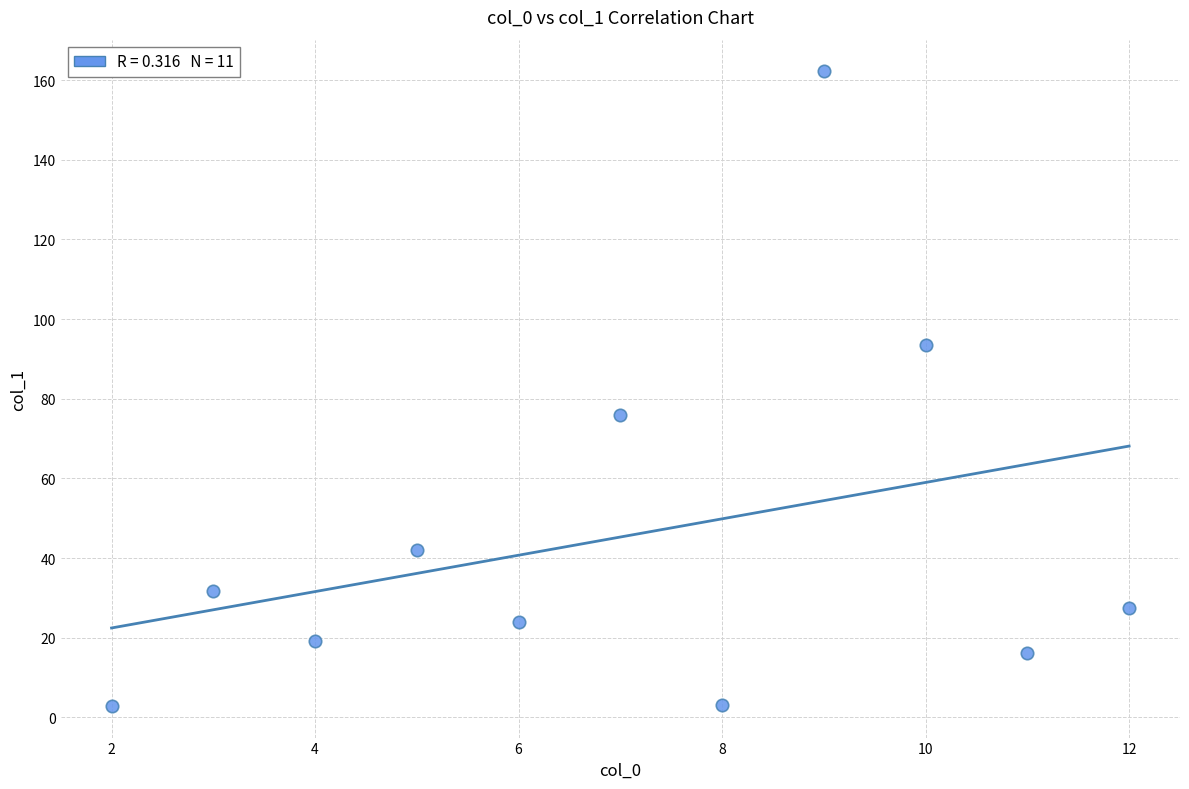

What Y value in the scatter plot is closest to 82?

76.0